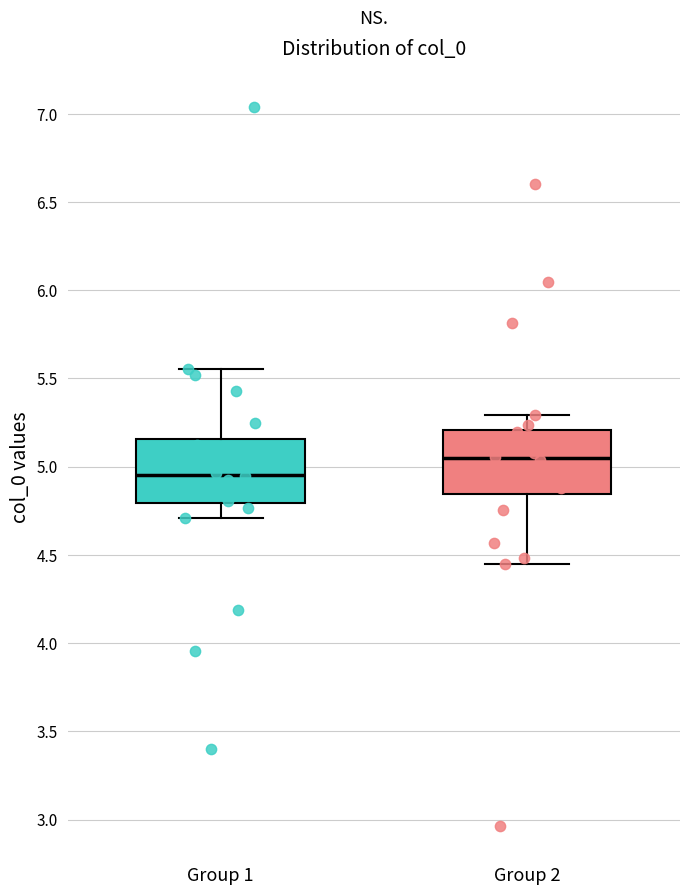

Reading left to right, transcribe this box plot: for each box, give where its median line is, the range the box spans, and where its two whiskers end, as read against the y-axis. The values are not printed on the chart, so give them approximately, as read against the axis.

Group 1: median 4.95, box 4.80 to 5.15, whiskers 4.70 to 5.55
Group 2: median 5.05, box 4.85 to 5.20, whiskers 4.45 to 5.30